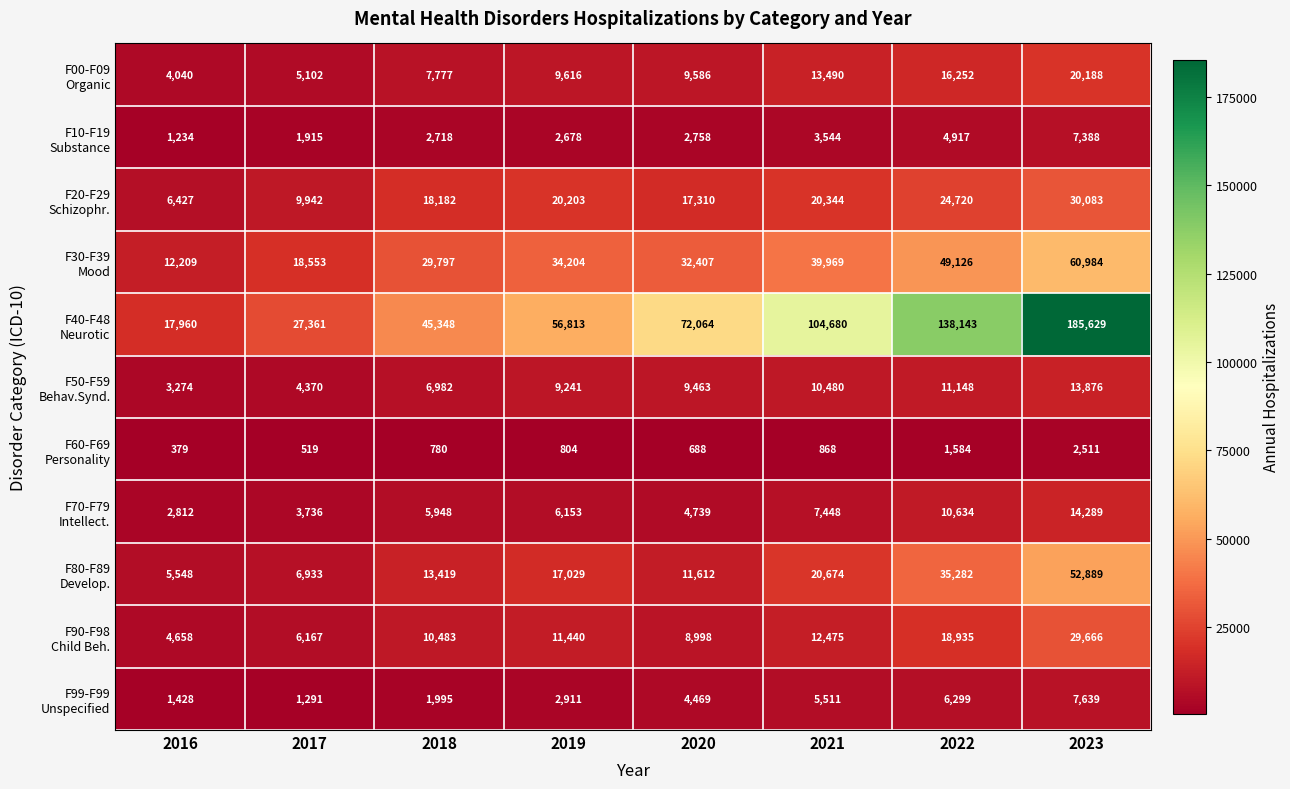

Which label corresponds to the largest value in the chart?

2023